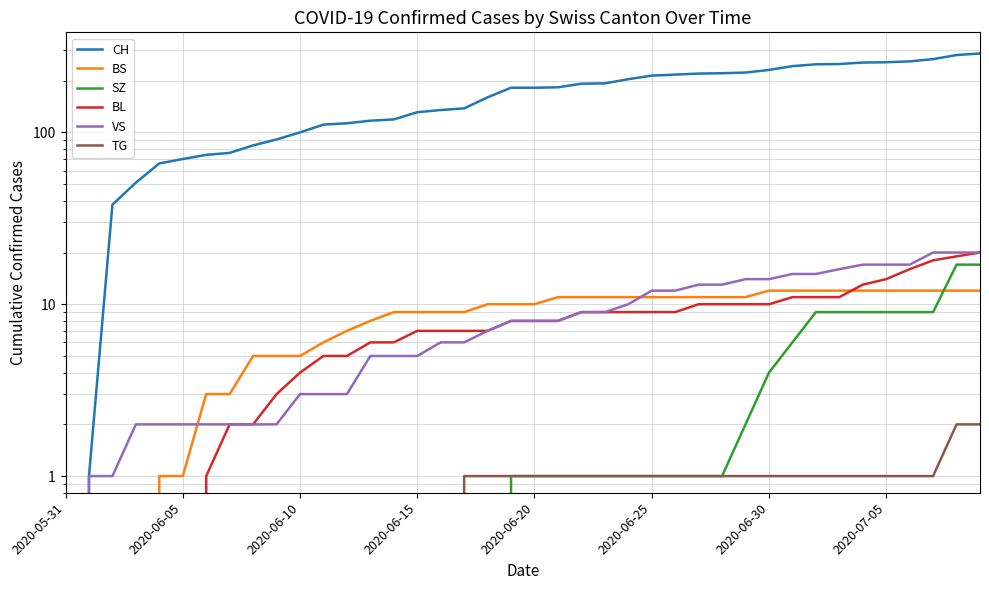

True or false: SZ has more than 2 points higher than both neighbors.

False